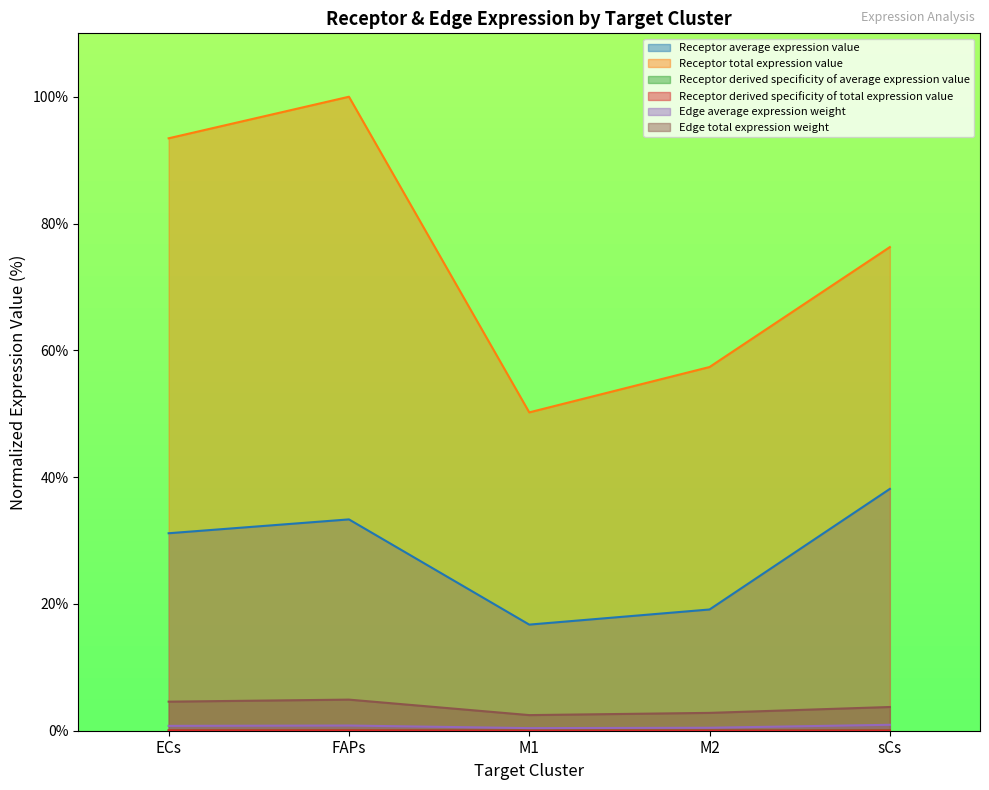

How many lines are shown in the chart?

6